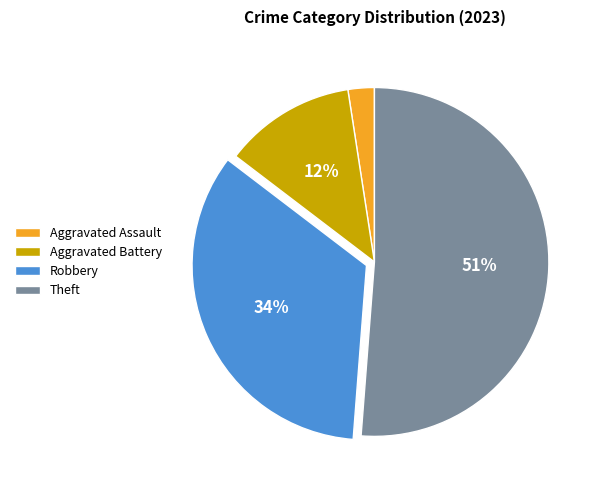

To the nearest percent, what portion does Aggravated Assault represent?

2%